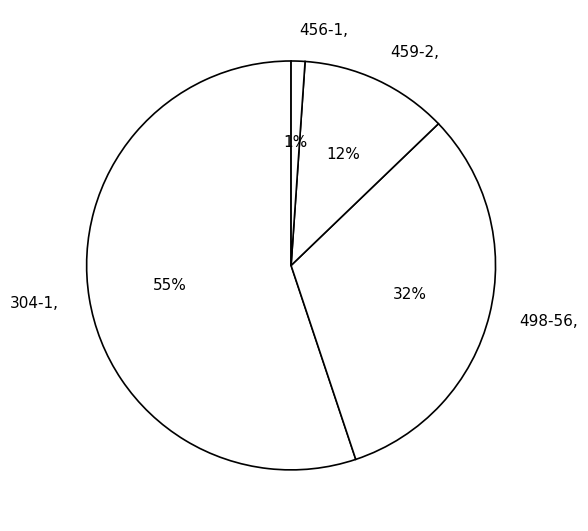

Count the number of slices in the pie.

4